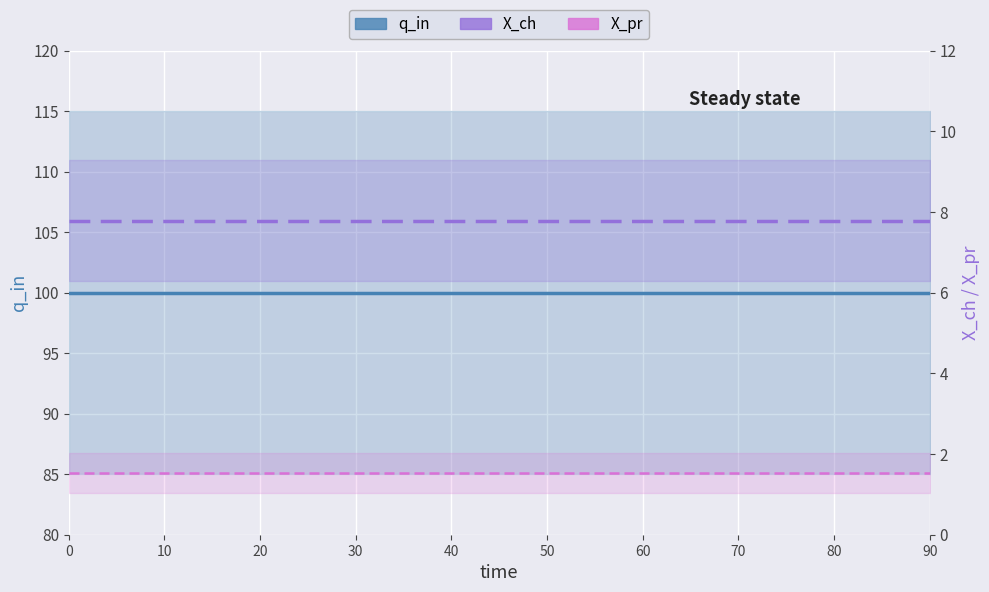

How many lines are shown in the chart?

3